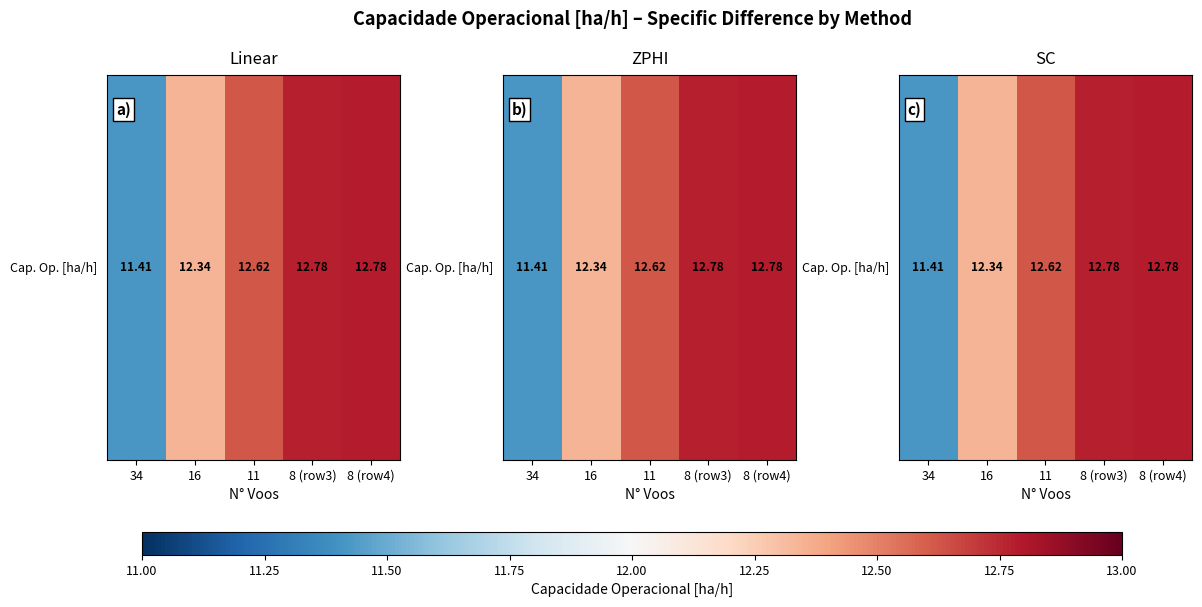

Read the value at 34.

11.4